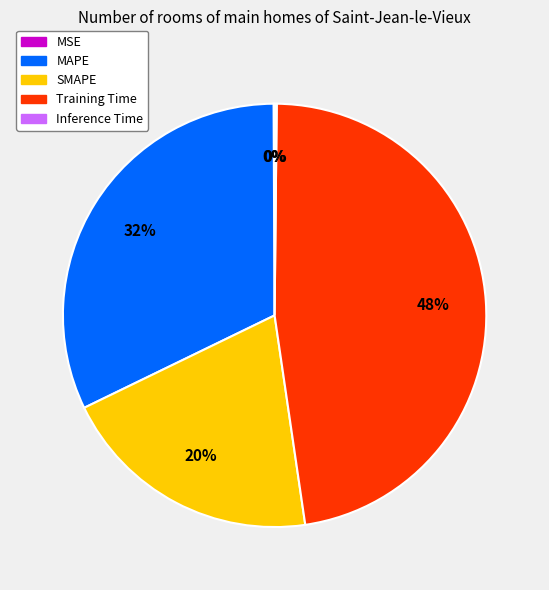

To the nearest percent, what is the average slice percentage?

20%